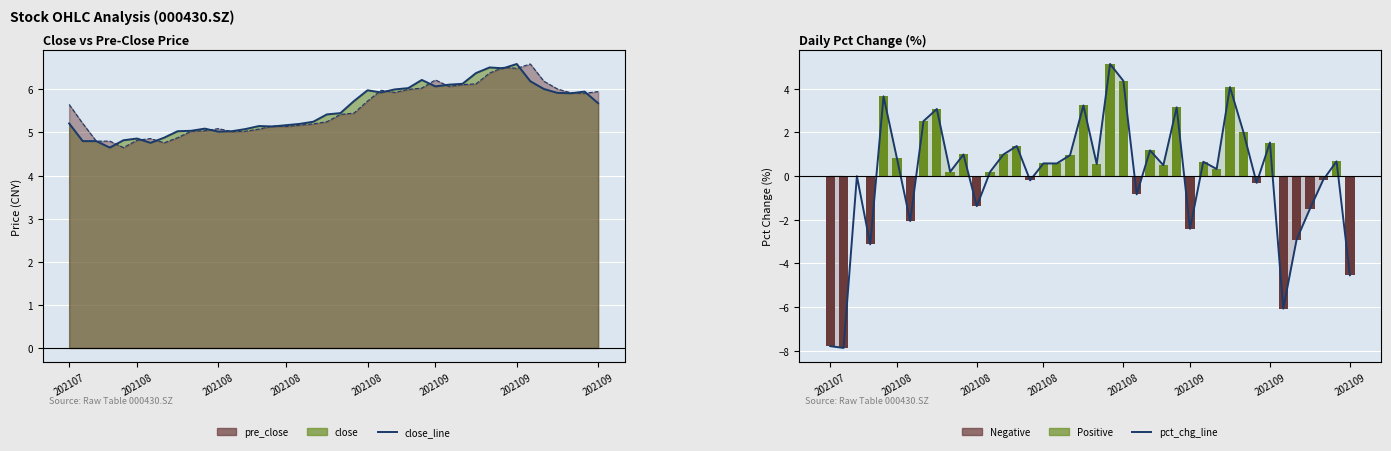

At which category is the sum across all series the highest?

21